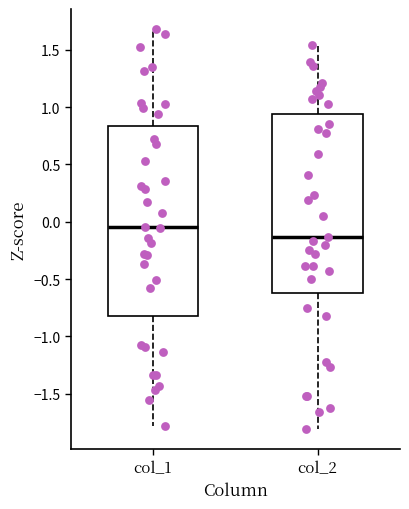

Reading left to right, read every box against the y-axis: the position of its median line, the range the box covers, and the ends of its whiskers. The values are not printed on the chart, so give them approximately, as read against the axis.

col_1: median -0.05, box -0.85 to 0.85, whiskers -1.80 to 1.70
col_2: median -0.15, box -0.65 to 0.95, whiskers -1.80 to 1.55